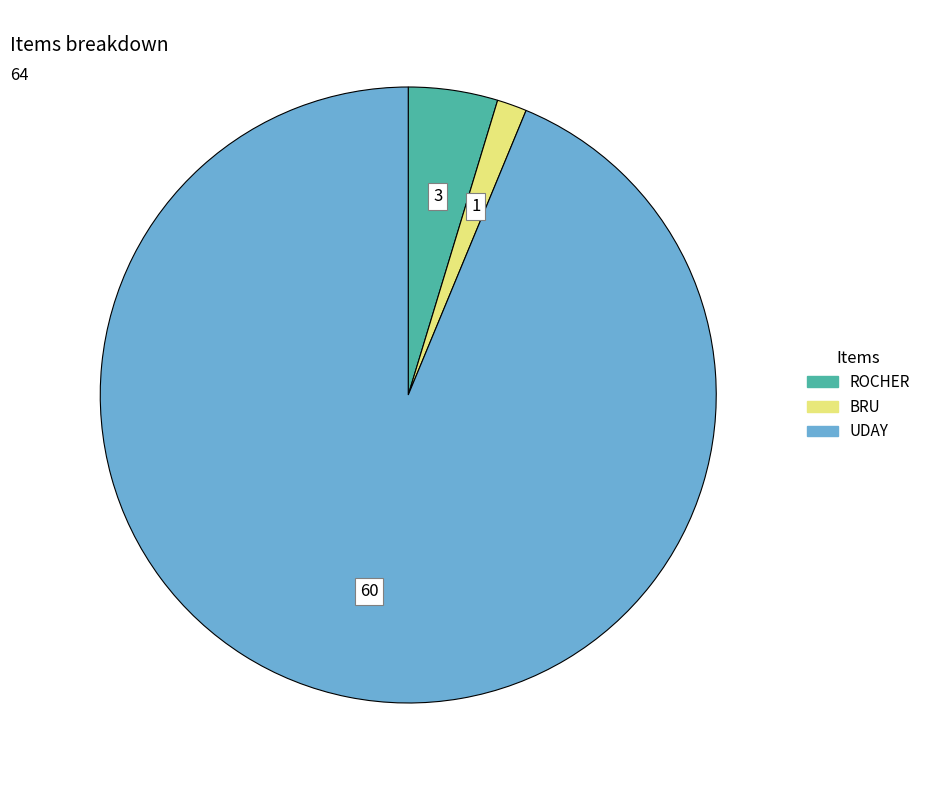

Which slice represents more than half of the pie?

UDAY